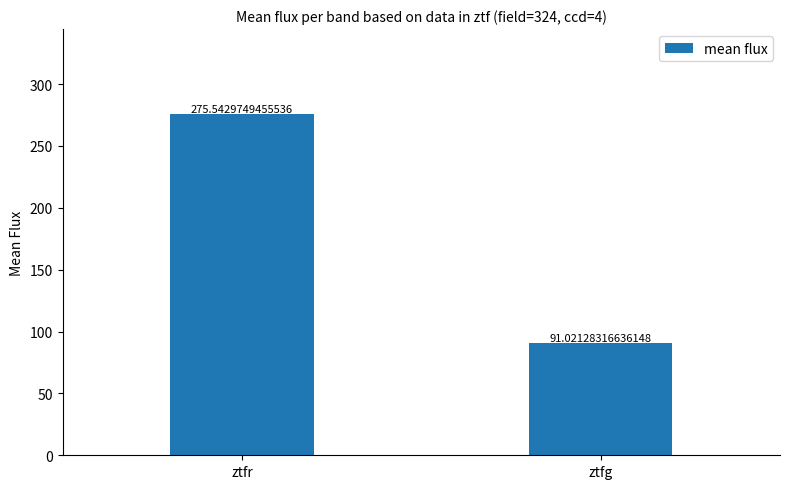

What is the value of the 2nd bar from the left?

91.0